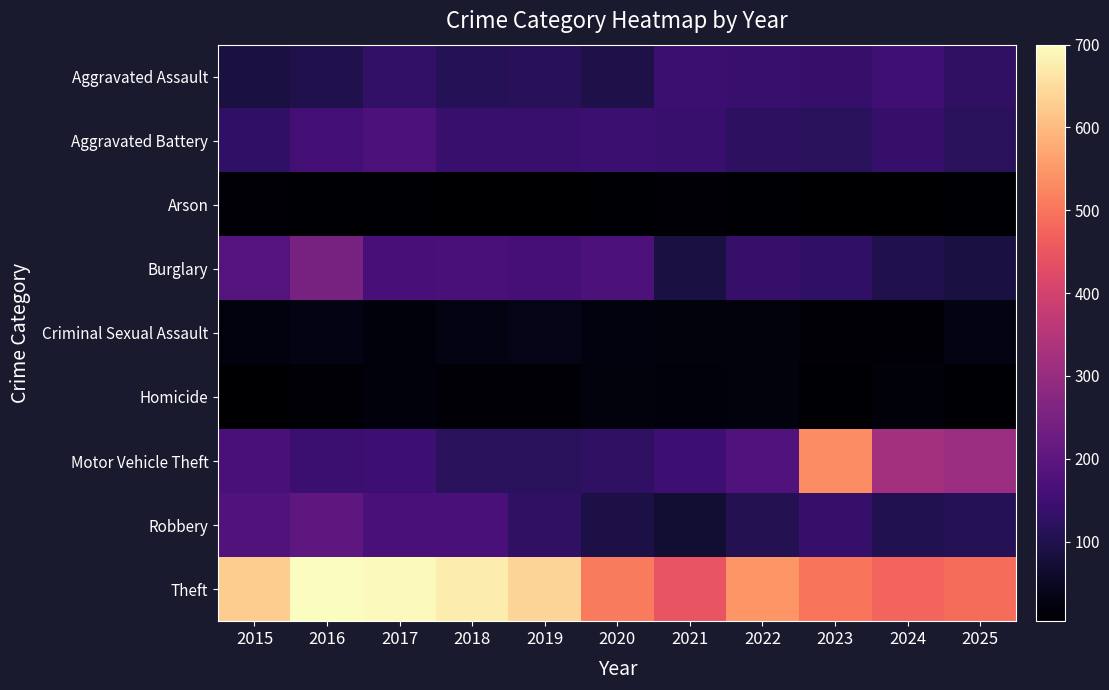

Rank the series by their maximum value, from highest to lowest.

Theft, Motor Vehicle Theft, Burglary, Robbery, Aggravated Battery, Aggravated Assault, Criminal Sexual Assault, Homicide, Arson